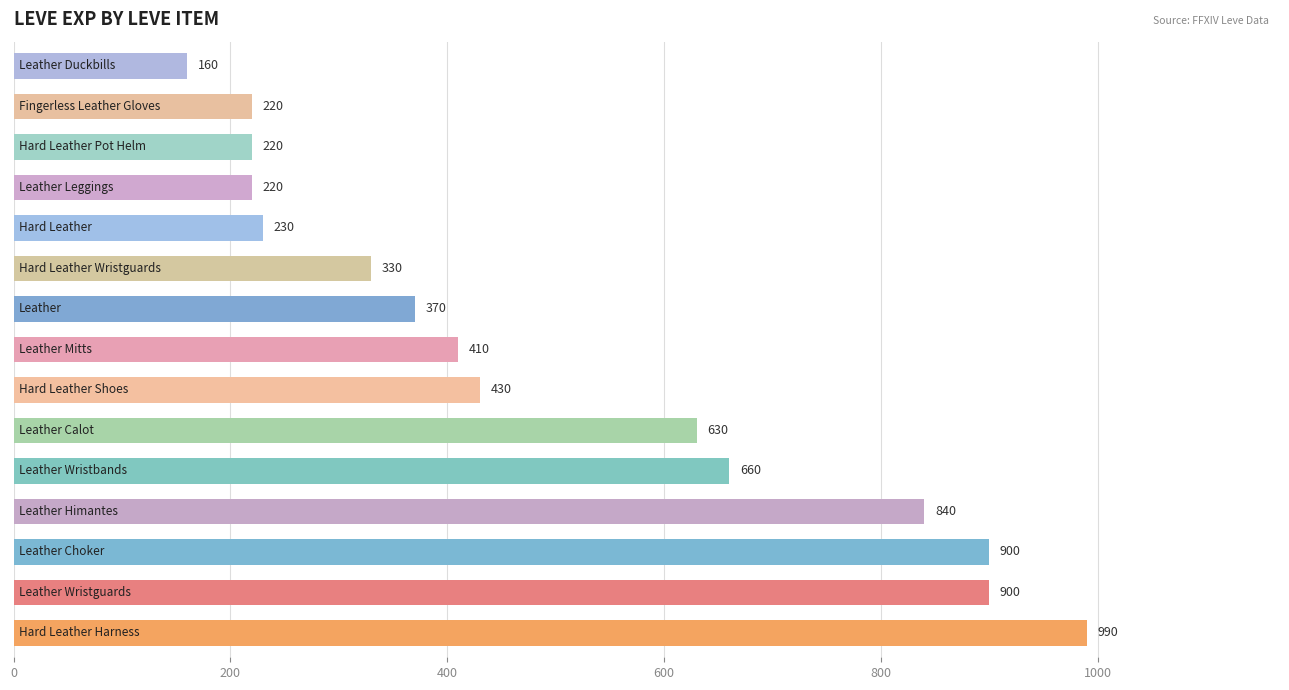

What is the maximum value shown in the chart?

990